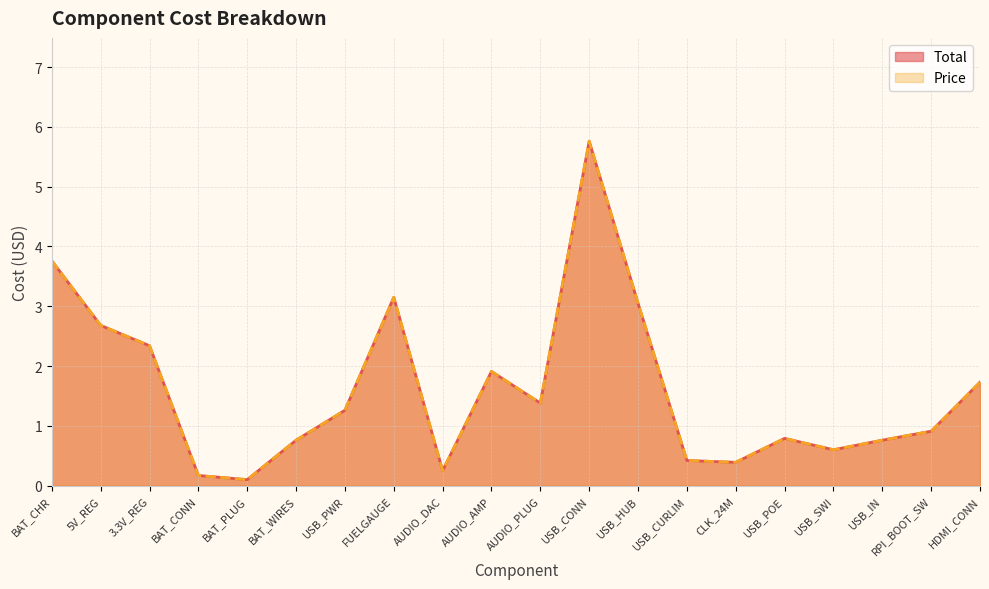

How many interior local peaks does the Total series have?

4